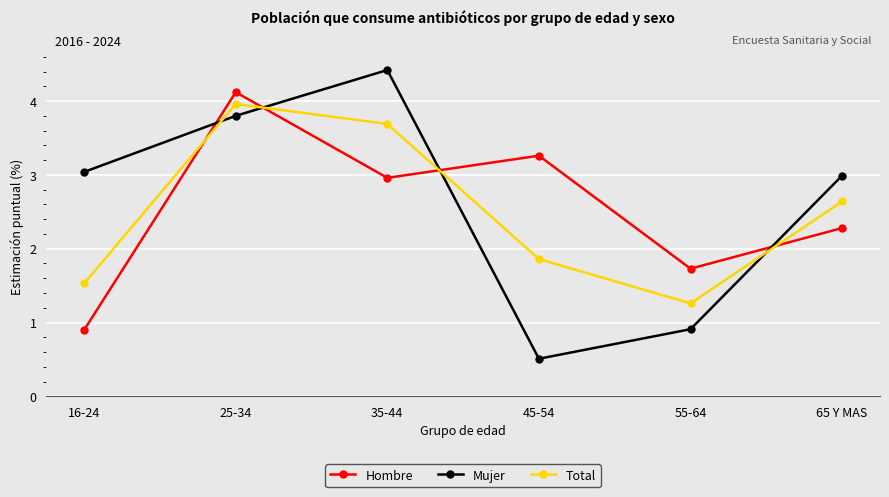

At which label does Mujer reach its minimum?

45-54